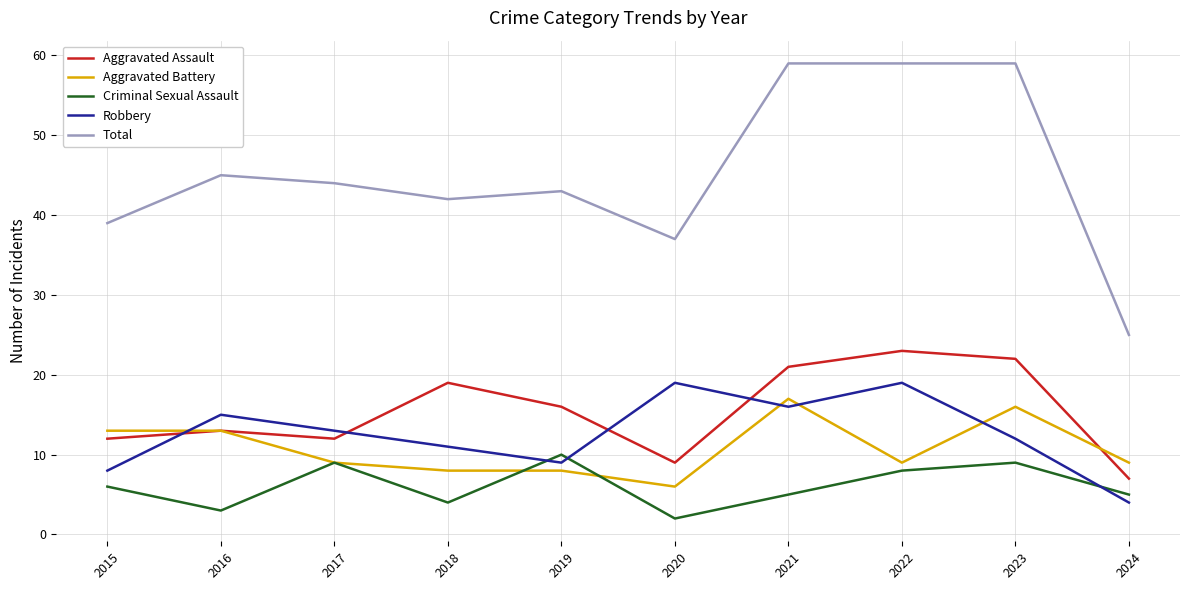

Which series has the widest spread of values?

Total